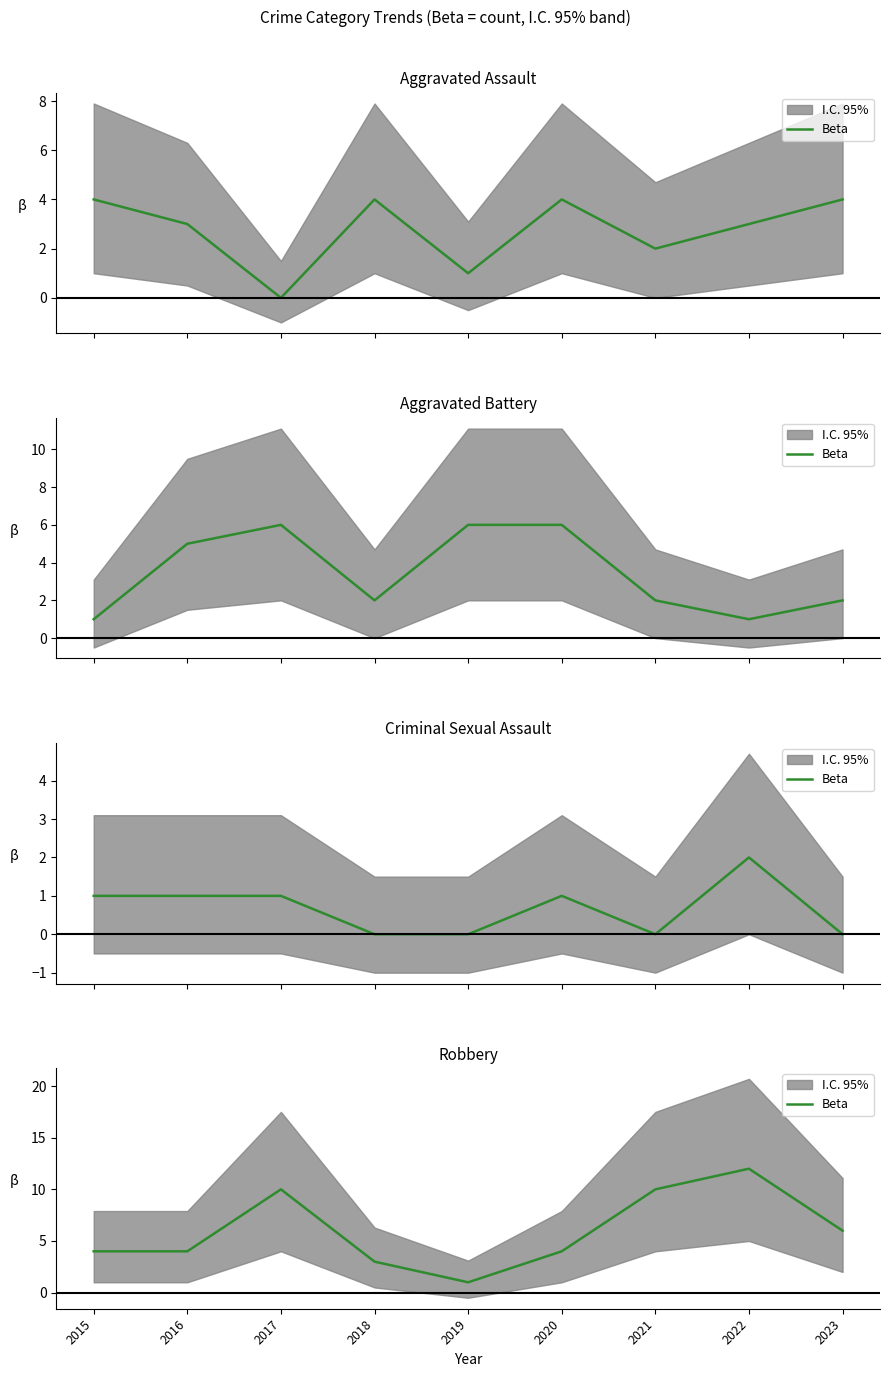

How many points are lower than both their immediate neighbors (excluding endpoints)?

1